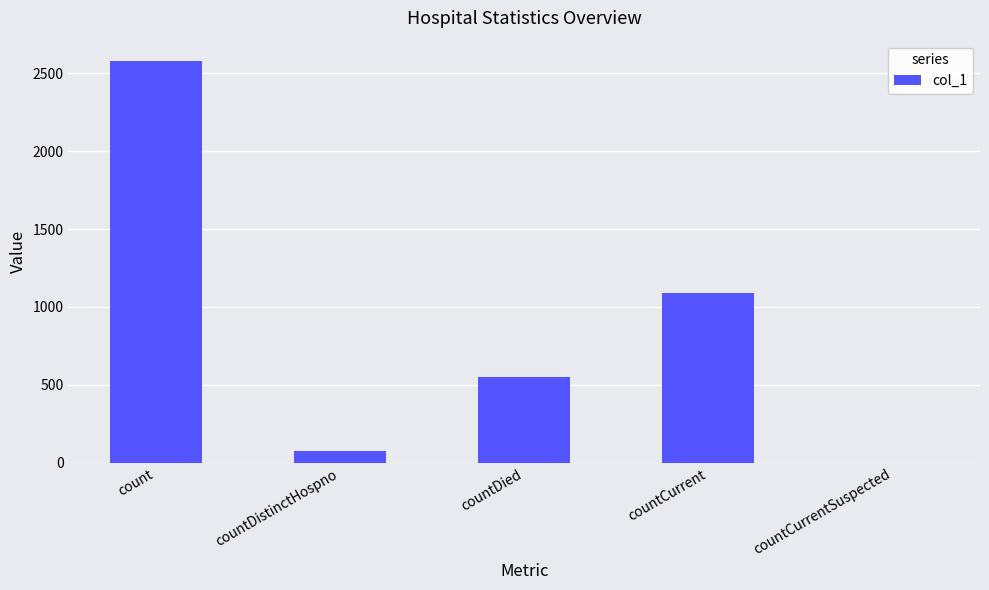

The value at count is 2580. True or false?

True